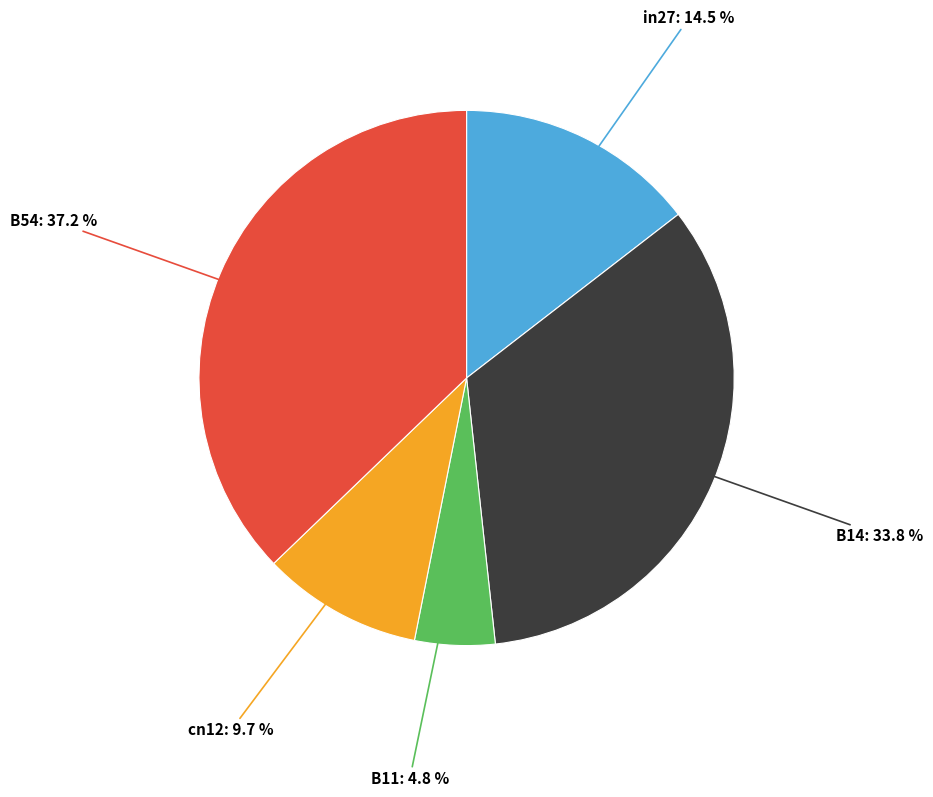

True or false: B14 accounts for 34% of the total.

True